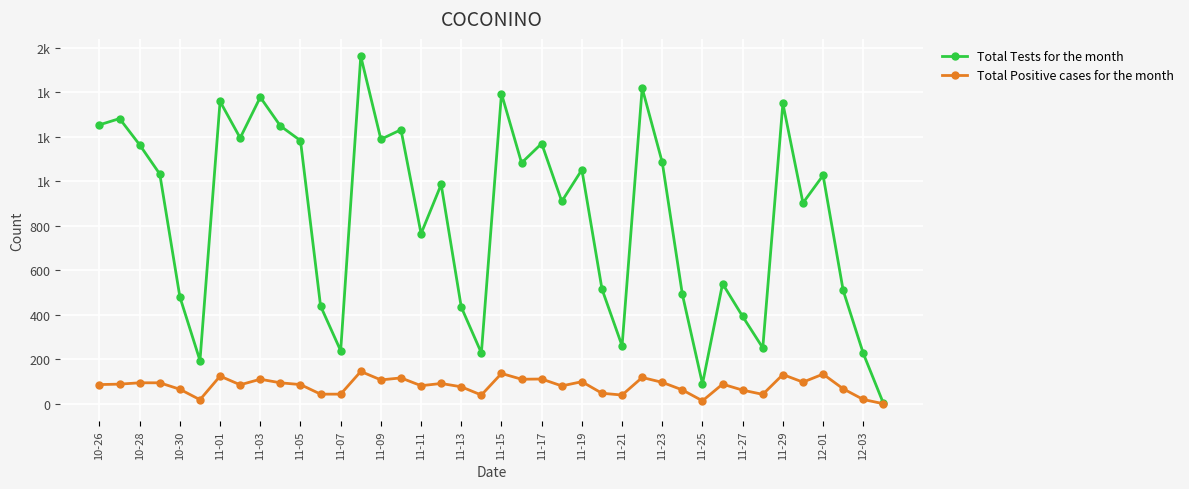

What is the difference between the second highest and second lowest values in the Total Tests for the month series?

1329